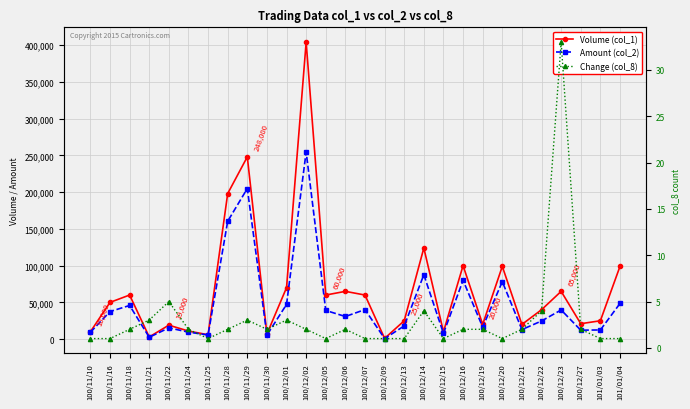

Which label corresponds to the smallest value in the chart?

100/11/10